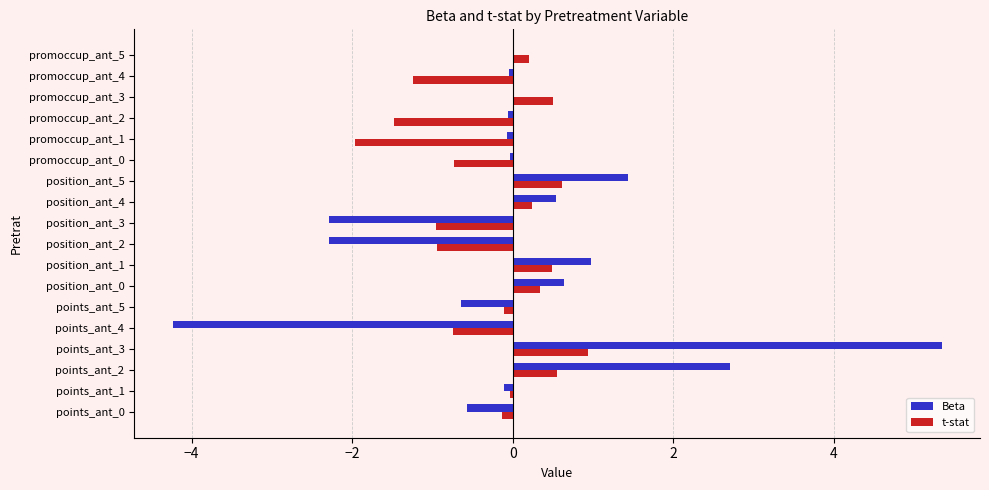

Is the value of Beta at promoccup_ant_1 greater than the value of t-stat at position_ant_3?

Yes